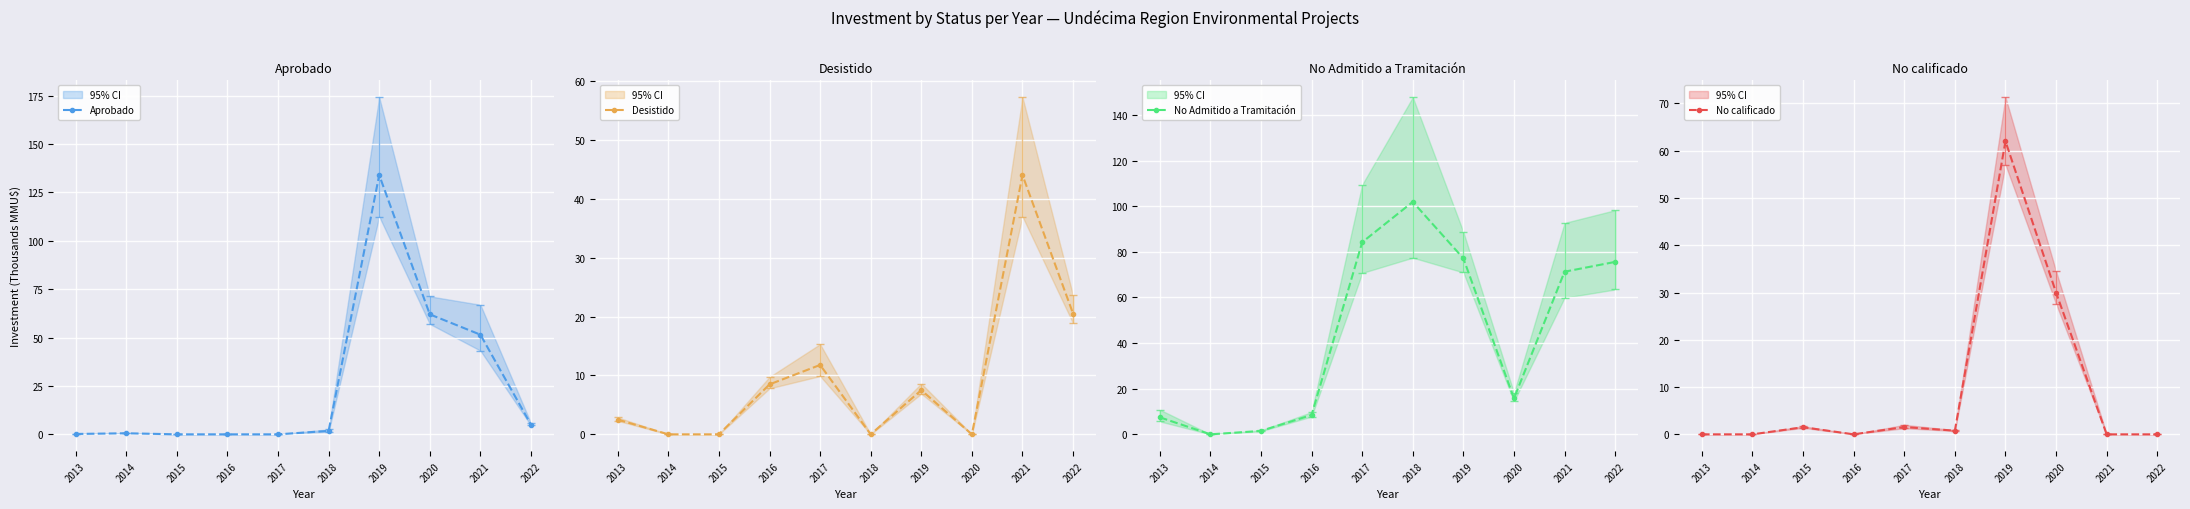

Is the value of No calificado at 2020 greater than the value of No Admitido a Tramitación at 2022?

No